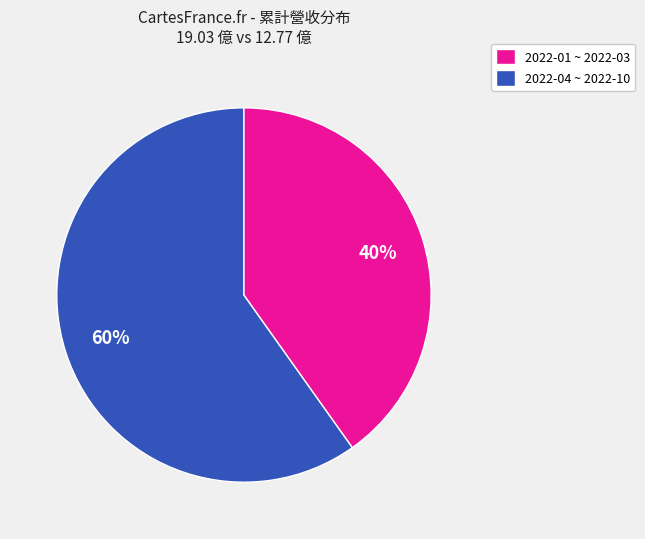

To the nearest percent, what is the difference between the largest and smallest slice percentages?

20%